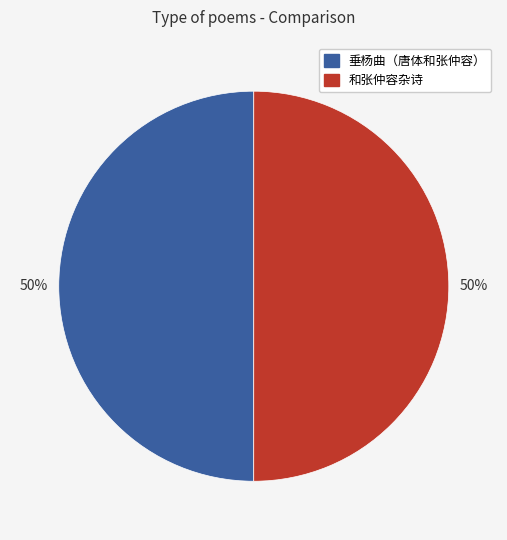

The 和张仲容杂诗 slice represents 36% of the pie. True or false?

False